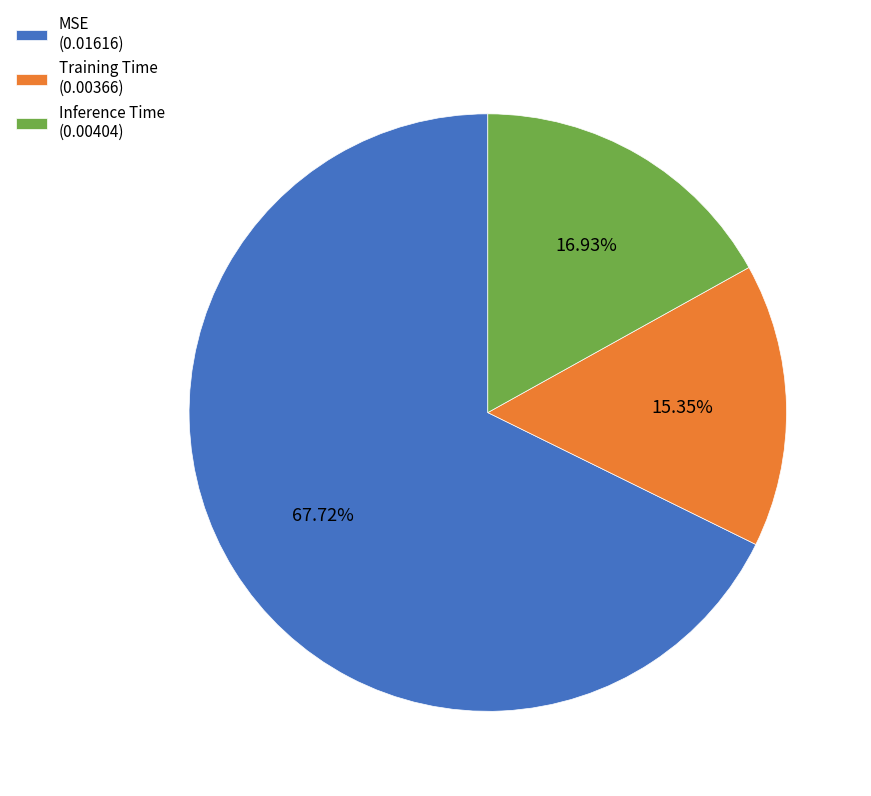

To the nearest percent, what is the difference between the largest and smallest slice percentages?

52%